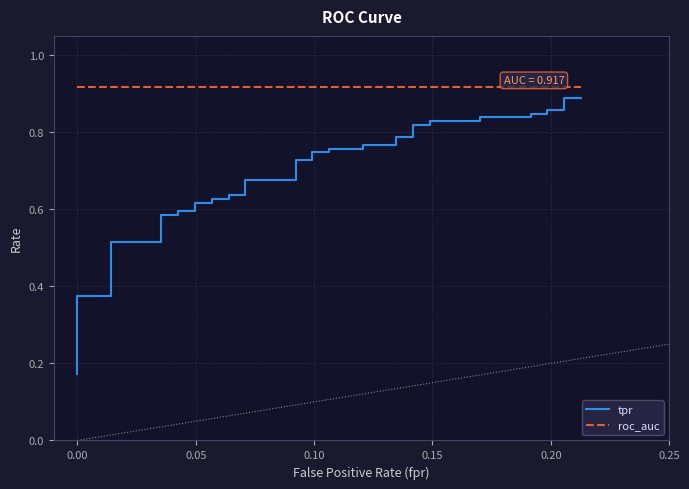

The value of tpr at 11 is 0.1. True or false?

False